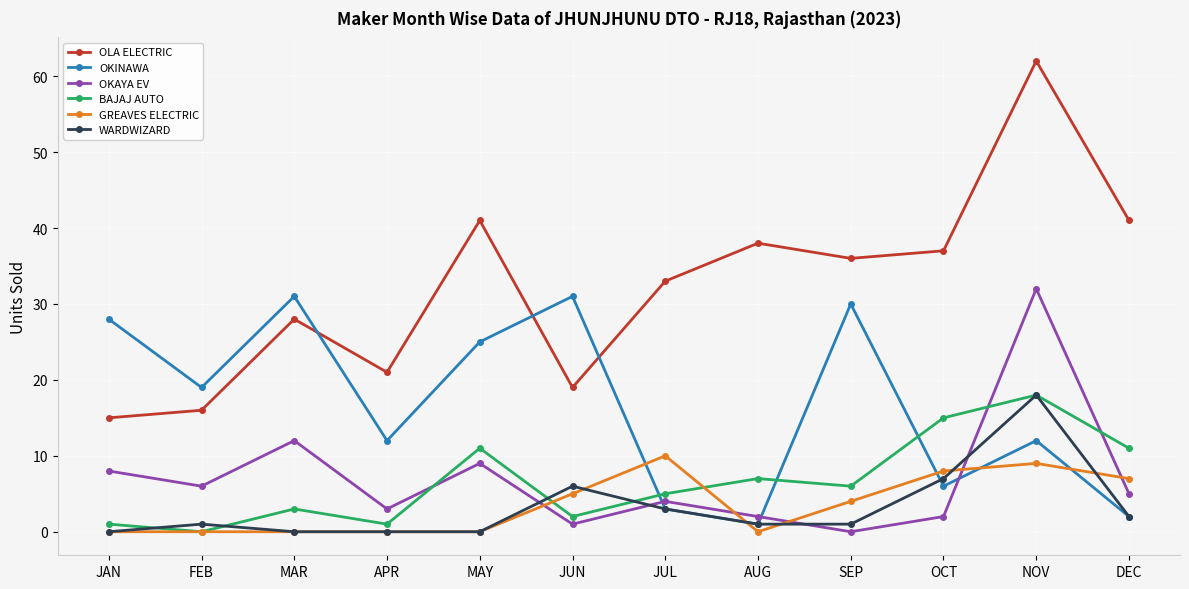

How many GREAVES ELECTRIC values are between 0 and 8?

10